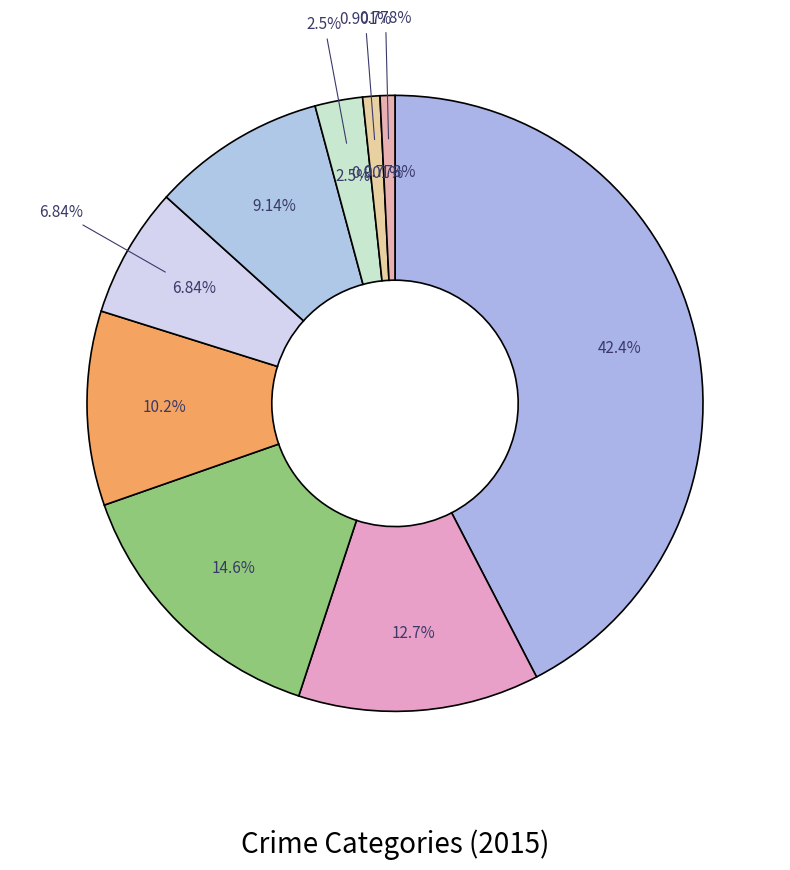

To the nearest percent, what is the difference between the largest and smallest slice percentages?

42%